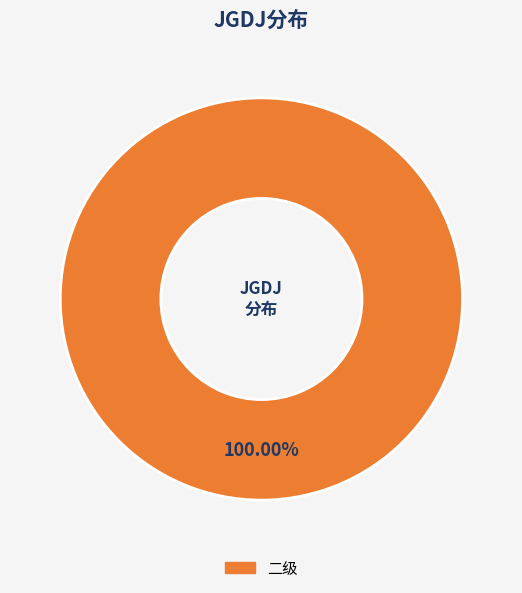

Does any single category account for the majority?

Yes